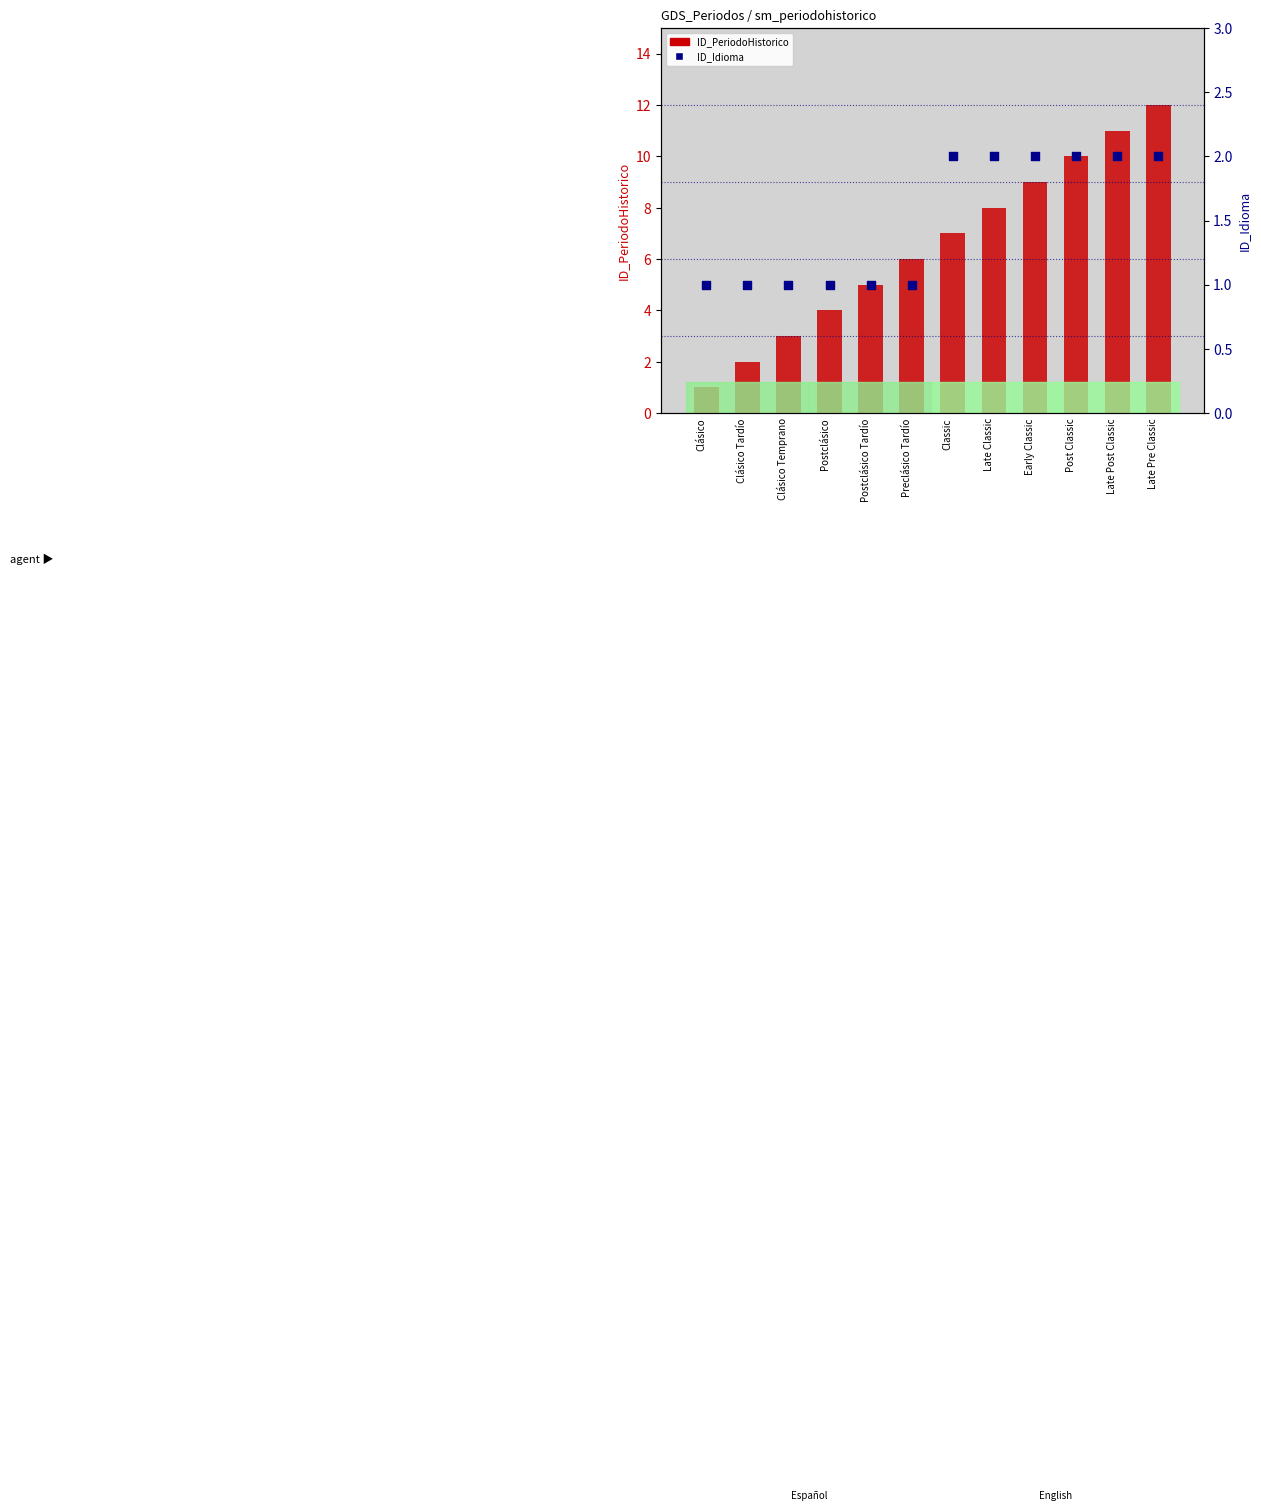

At which category is the sum across all series the highest?

Late Pre Classic